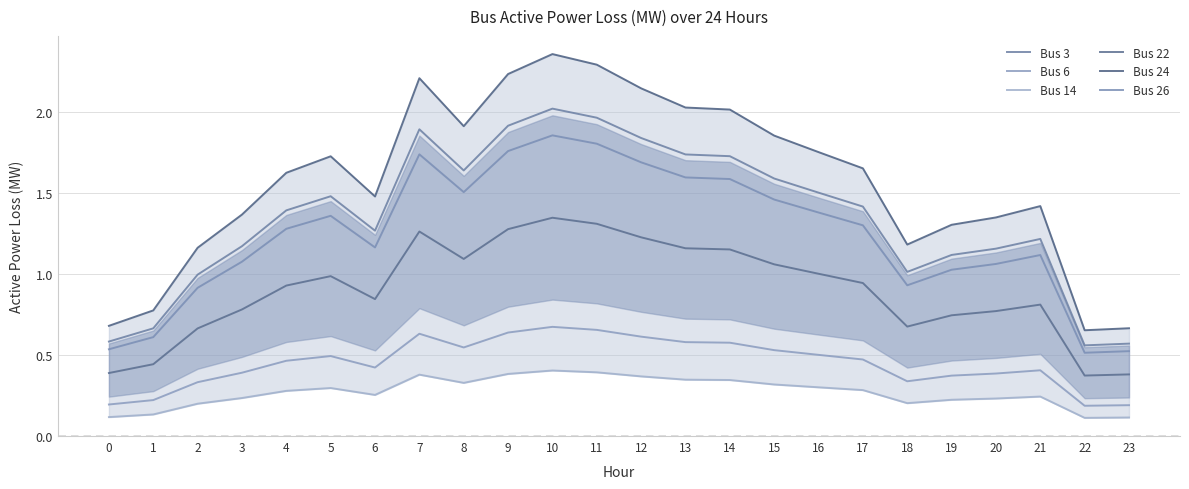

The Bus 24 series shows 2.1 at 21. True or false?

False